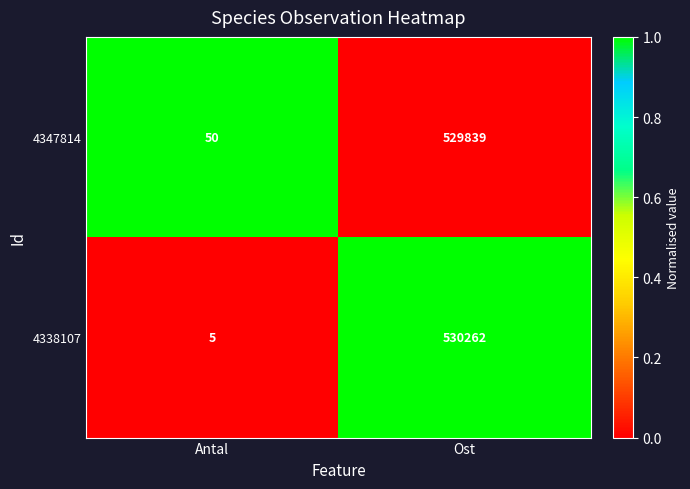

Count the number of data series in this chart.

2